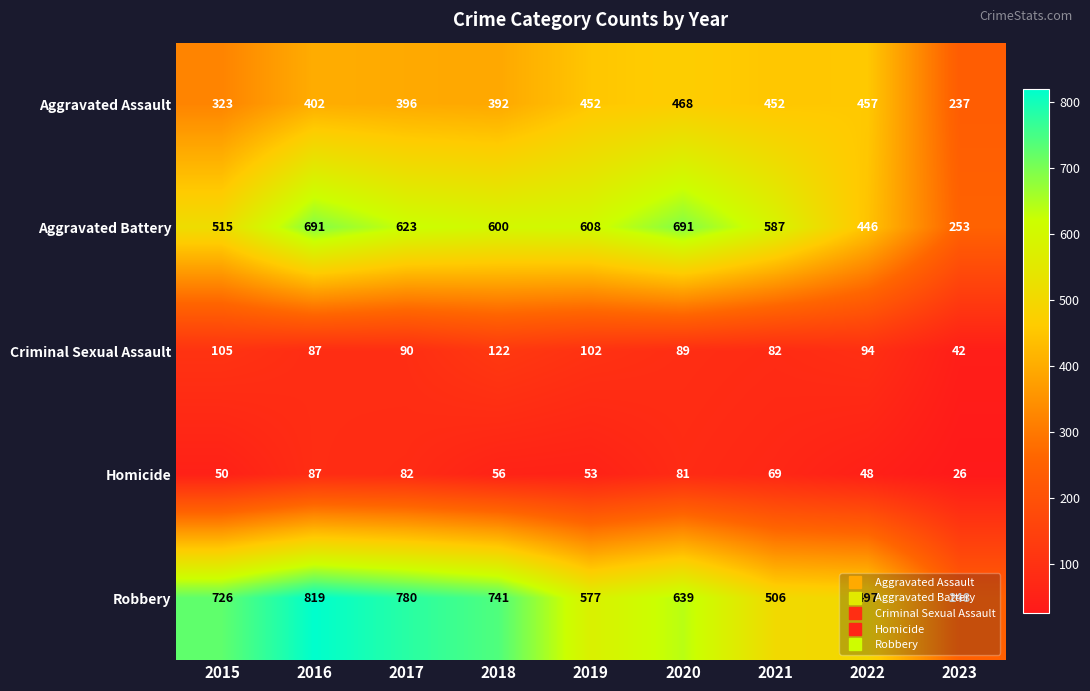

Which series changed the most between 2017 and 2020?

Robbery